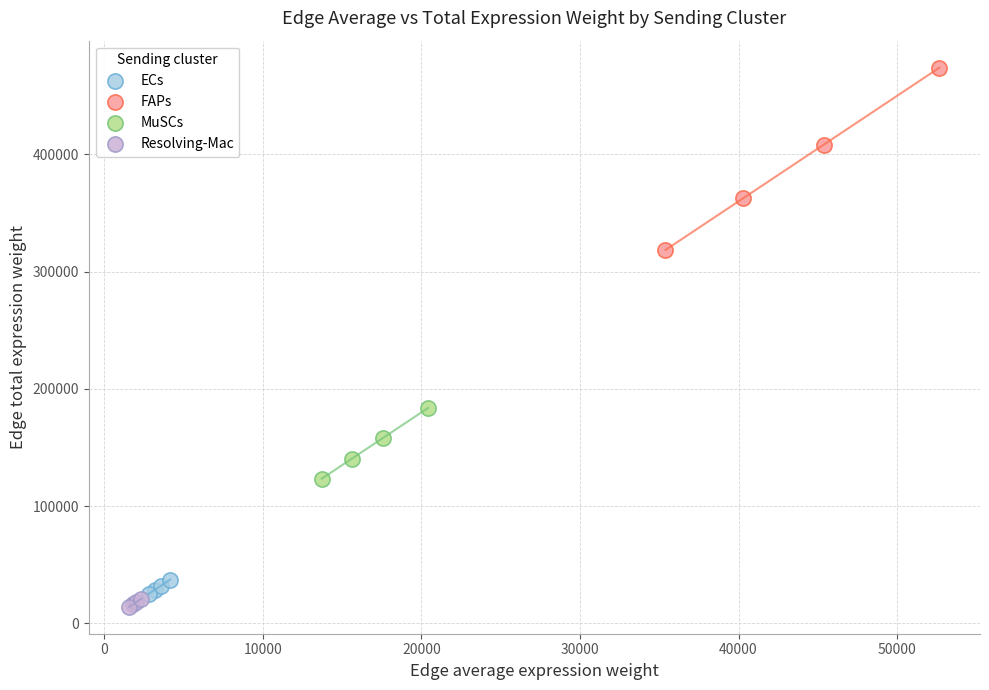

Which series contains the highest Y value?

FAPs